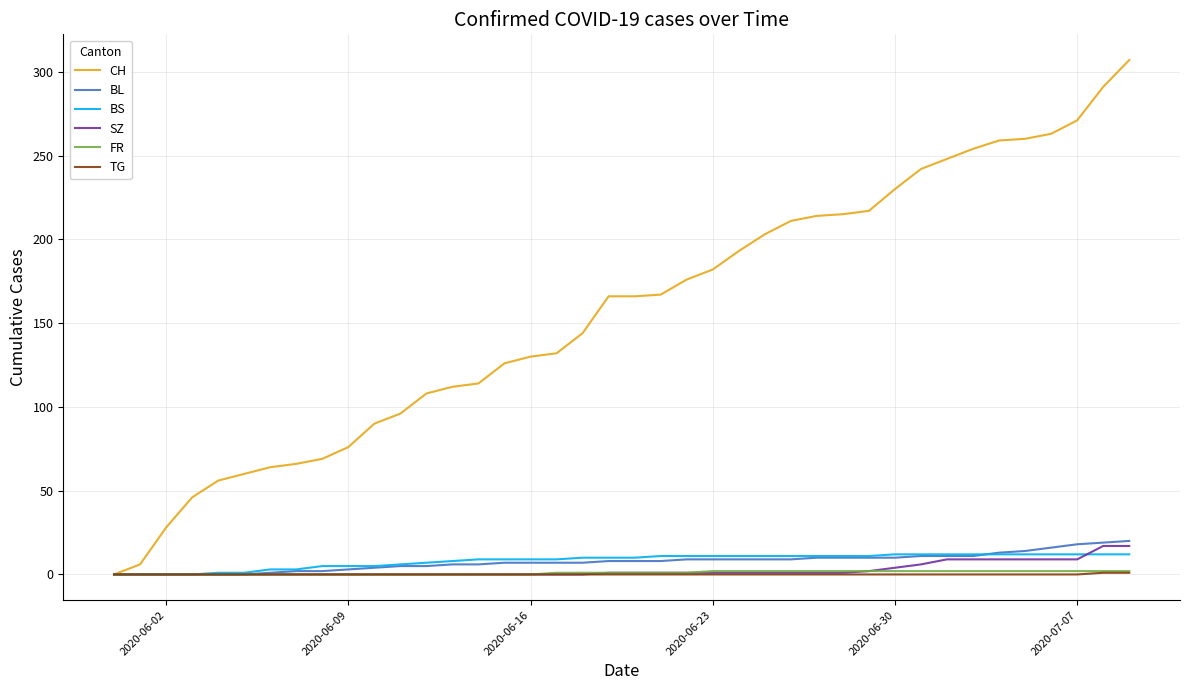

Which series has the largest total across all categories?

CH